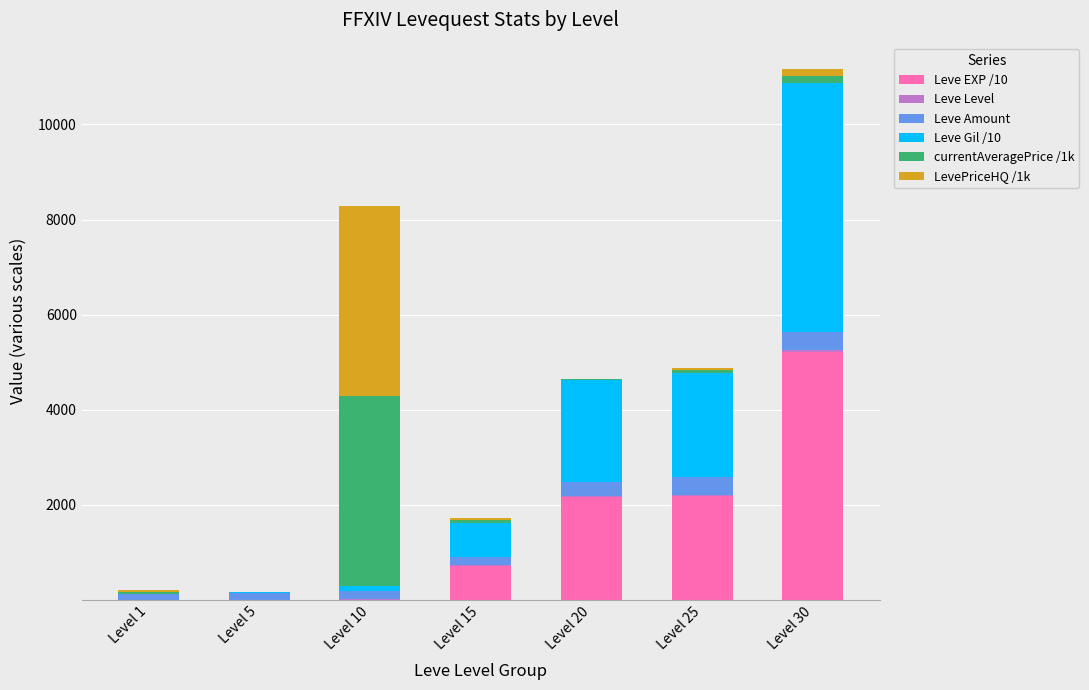

Are the bars horizontal?

No